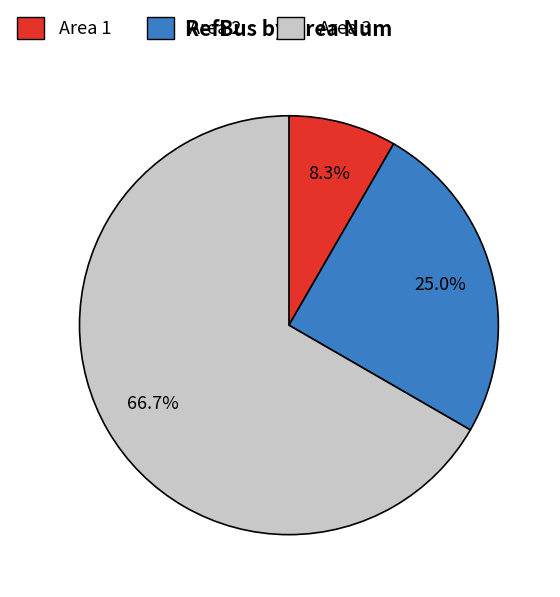

Does Area 3 represent more than half of the total?

Yes